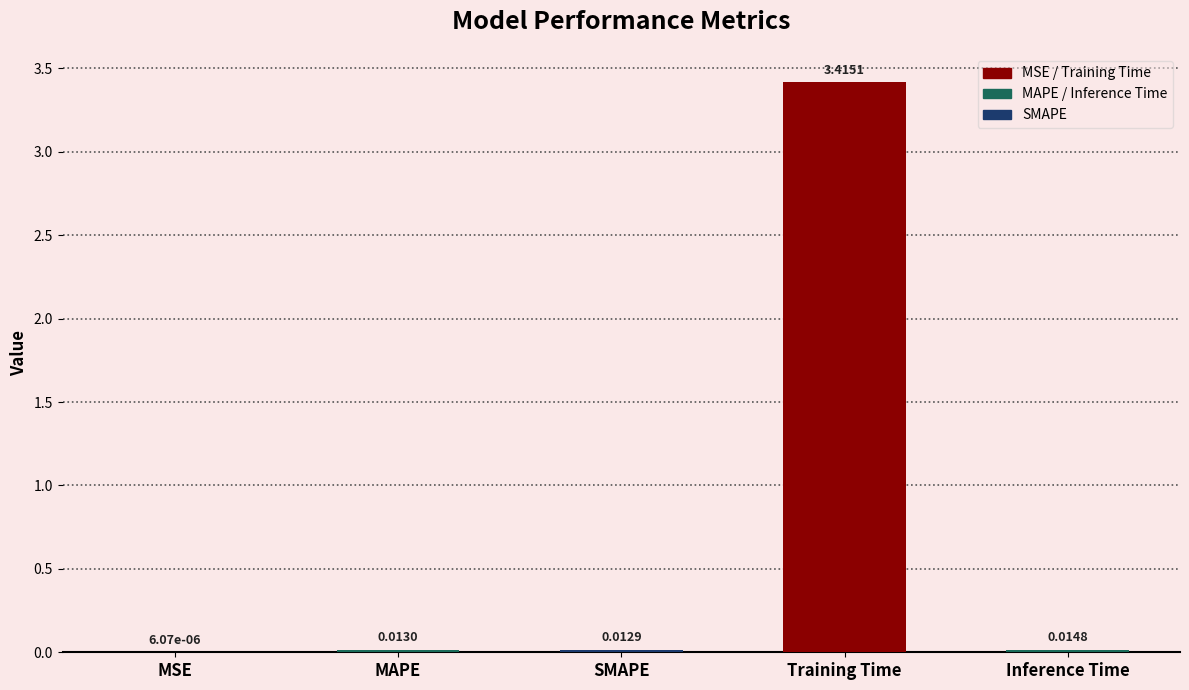

At which label is the value closest to 1?

Inference Time